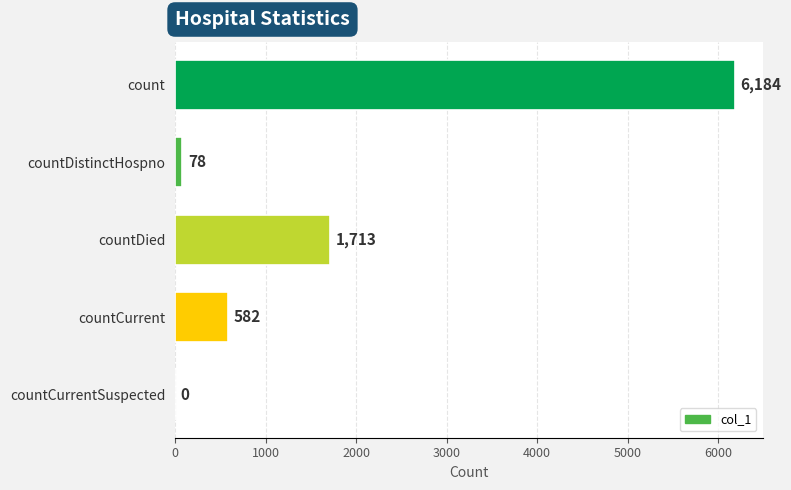

Does the chart contain stacked bars?

No